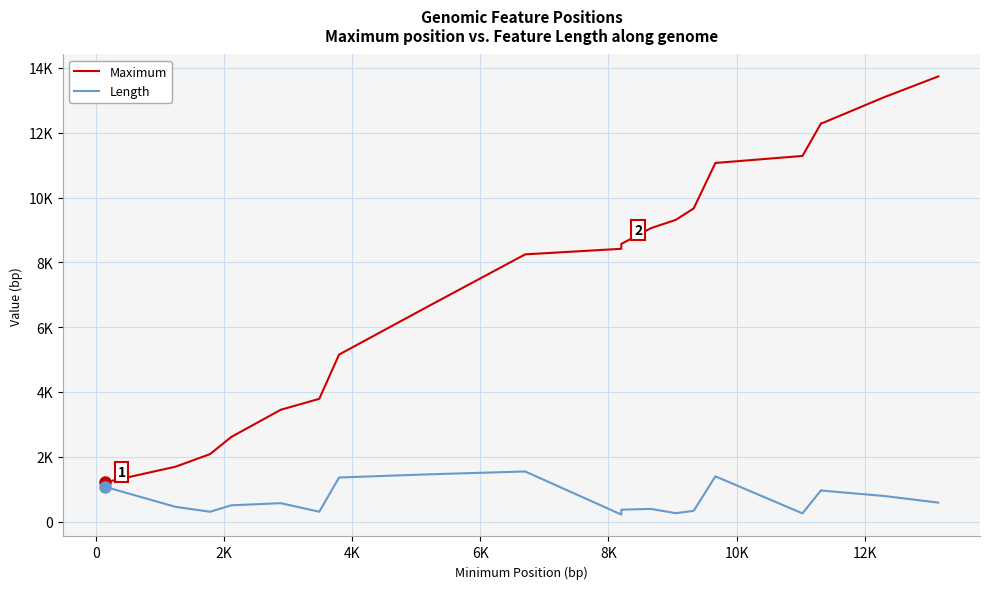

What is the difference between the second highest and minimum values in the Length series?

1239